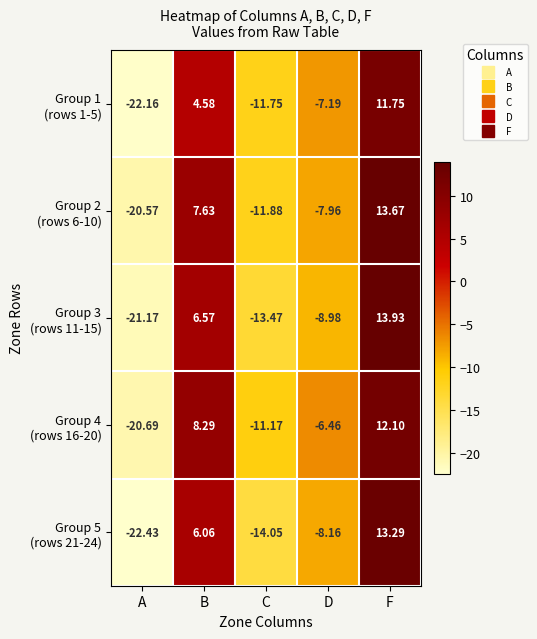

At which category does the chart reach its peak across all series?

F